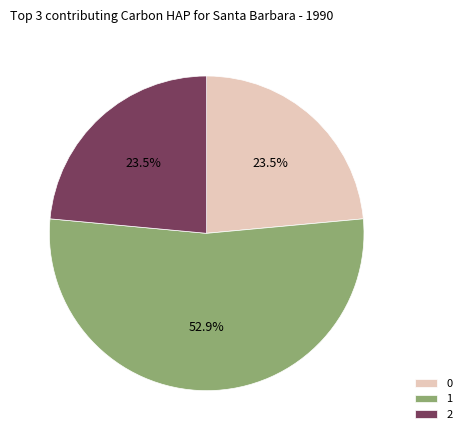

How many slices are in this pie chart?

3